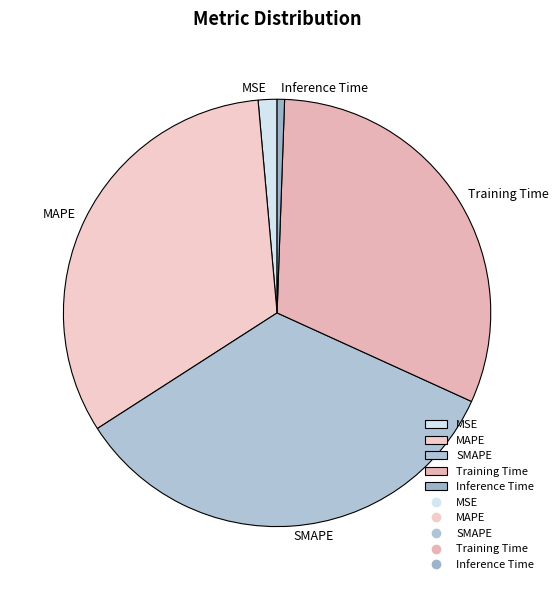

Is it true that MSE is 1% of the pie?

True